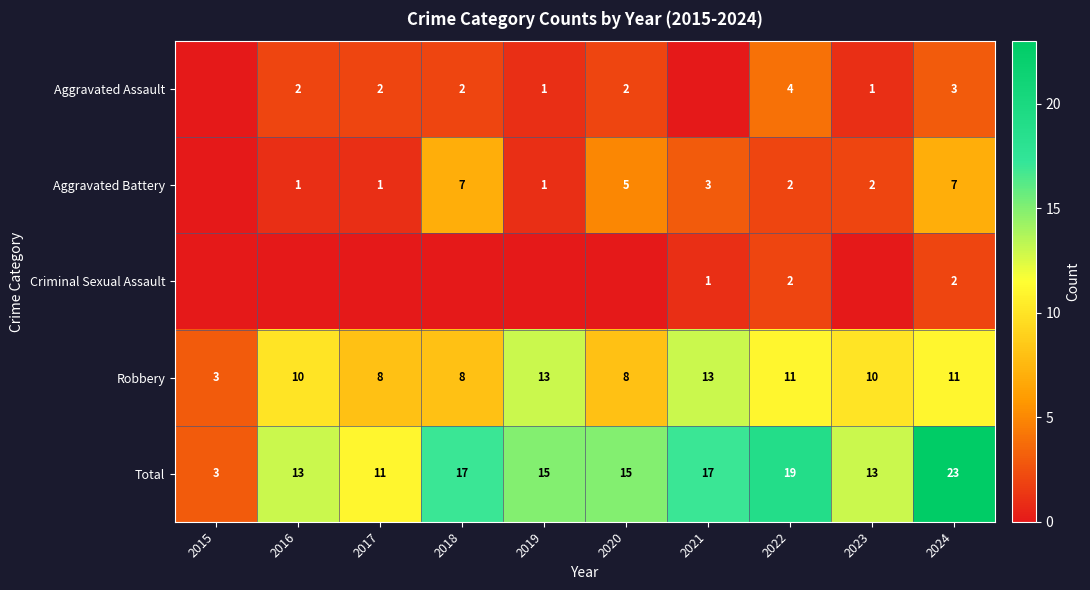

Which category has the lowest value in the Robbery series?

2015